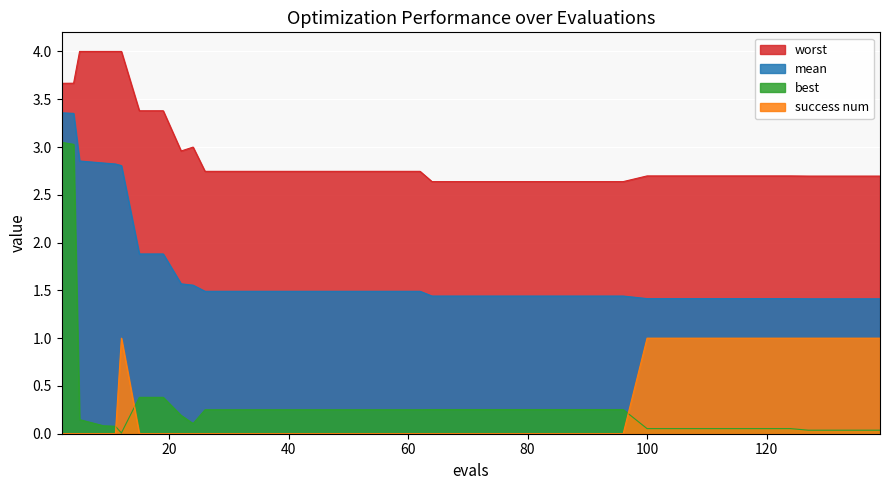

Count the number of data series in this chart.

4